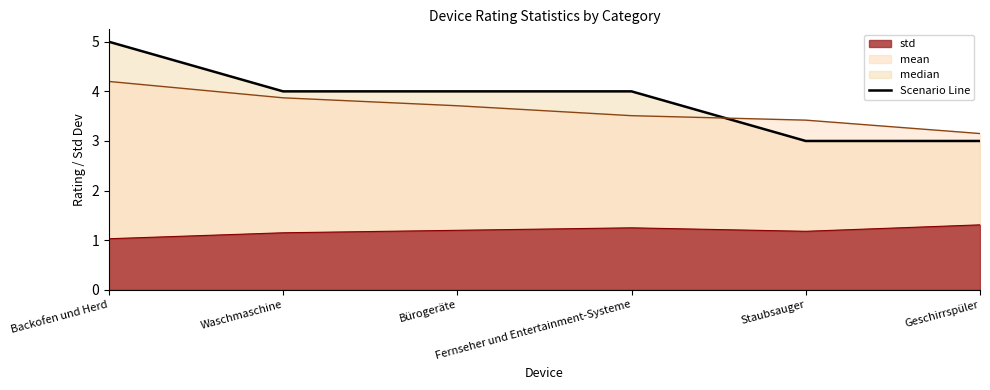

Where does the median series first go above 4?

Backofen und Herd